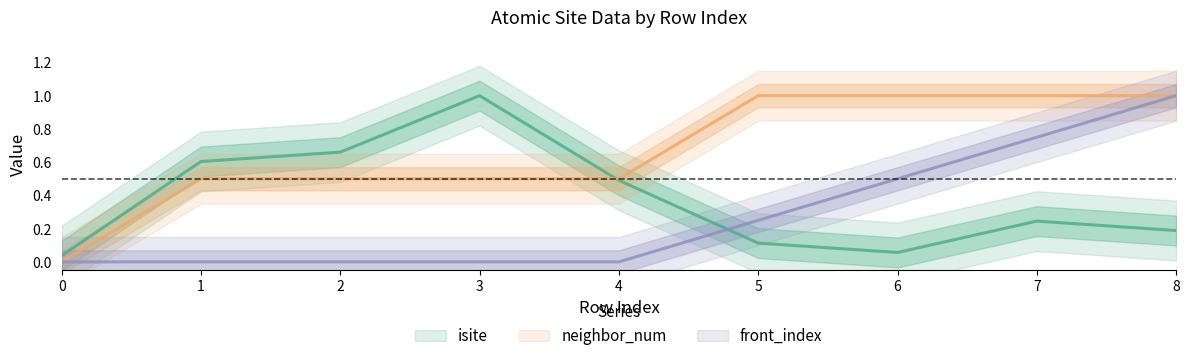

What are all the series names shown in the legend?

isite, neighbor_num, front_index